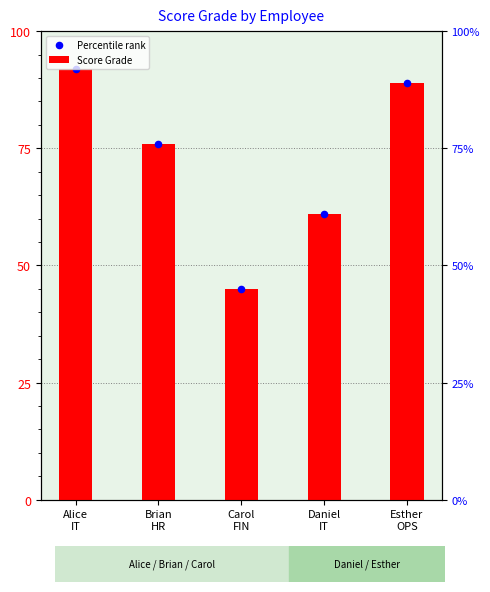

What is the change in value from Daniel
IT to Esther
OPS?

+28